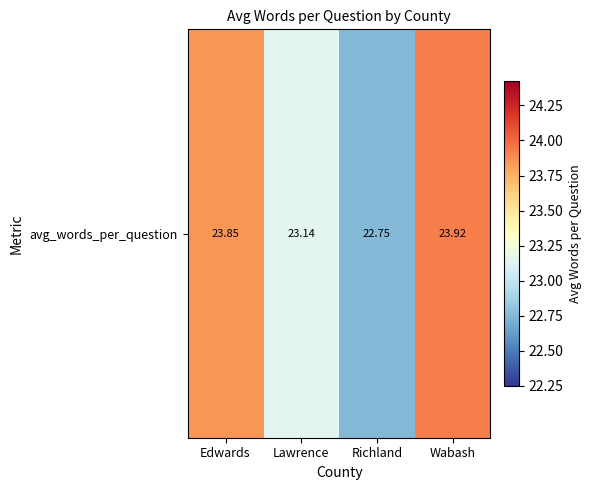

What is the sum of all values?

93.7